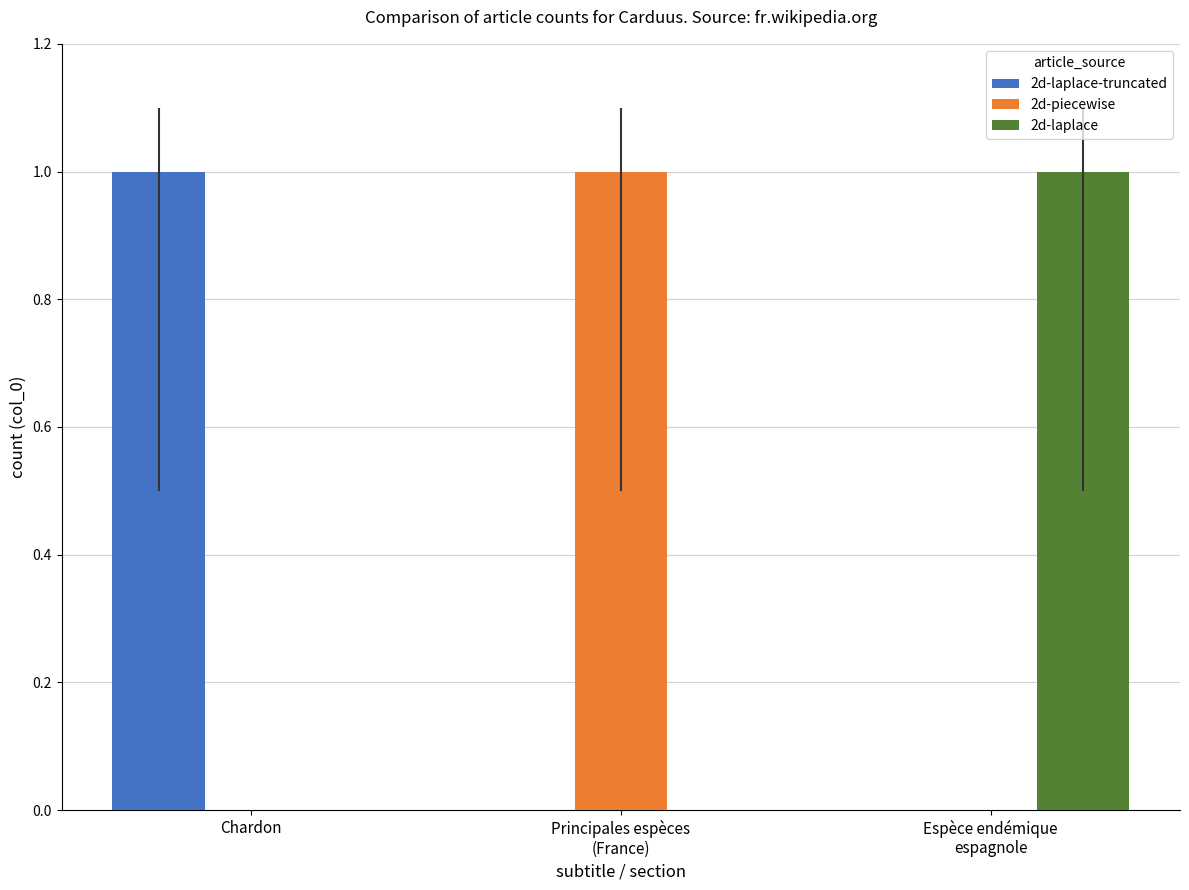

What is the total value across all series at Principales espèces
(France)?

1